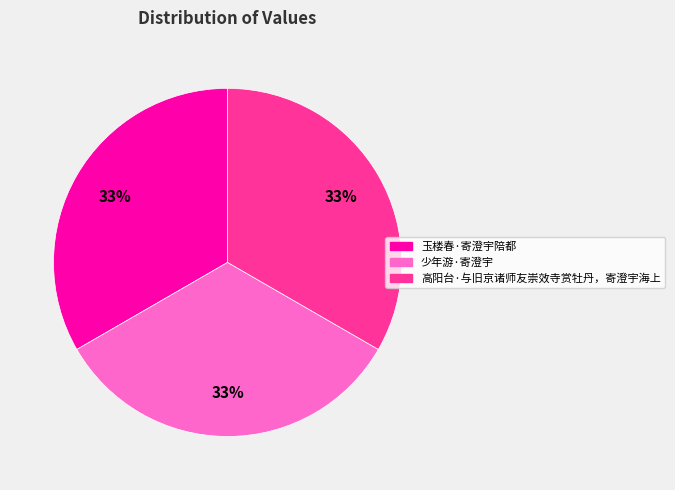

Is there any slice that represents more than half of the pie?

No